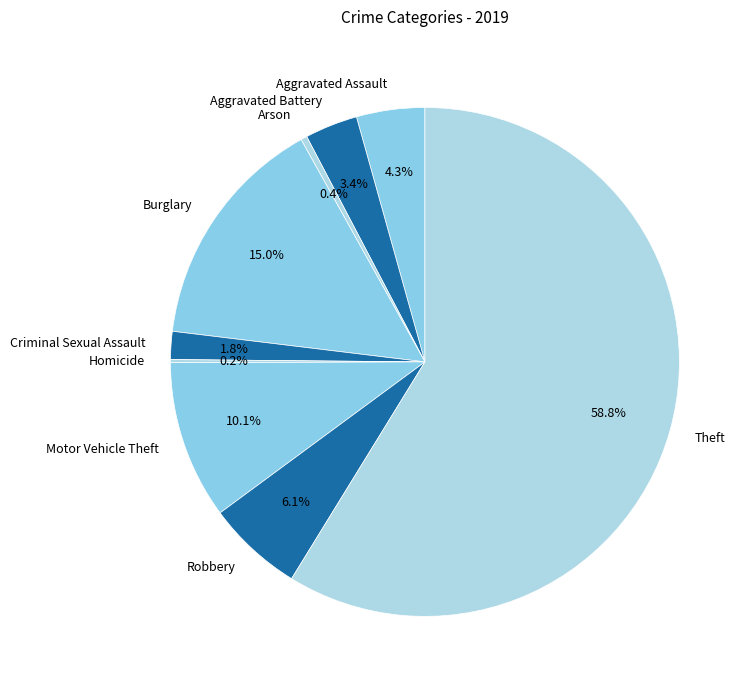

To the nearest percent, what is the average slice percentage?

11%